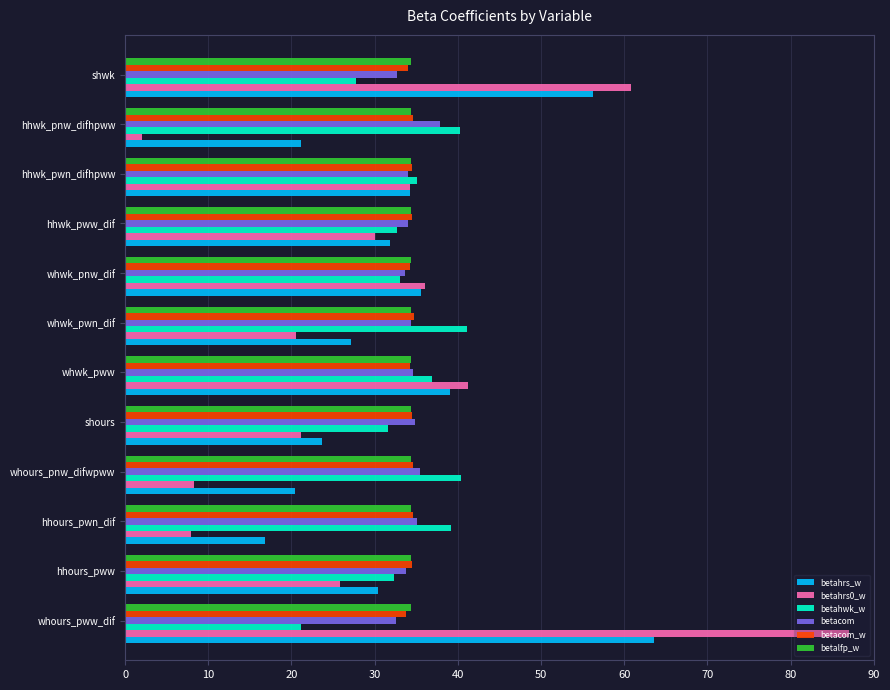

Is the value of betahrs_w at whwk_pwn_dif greater than the value of betahwk_w at hhours_pww?

No